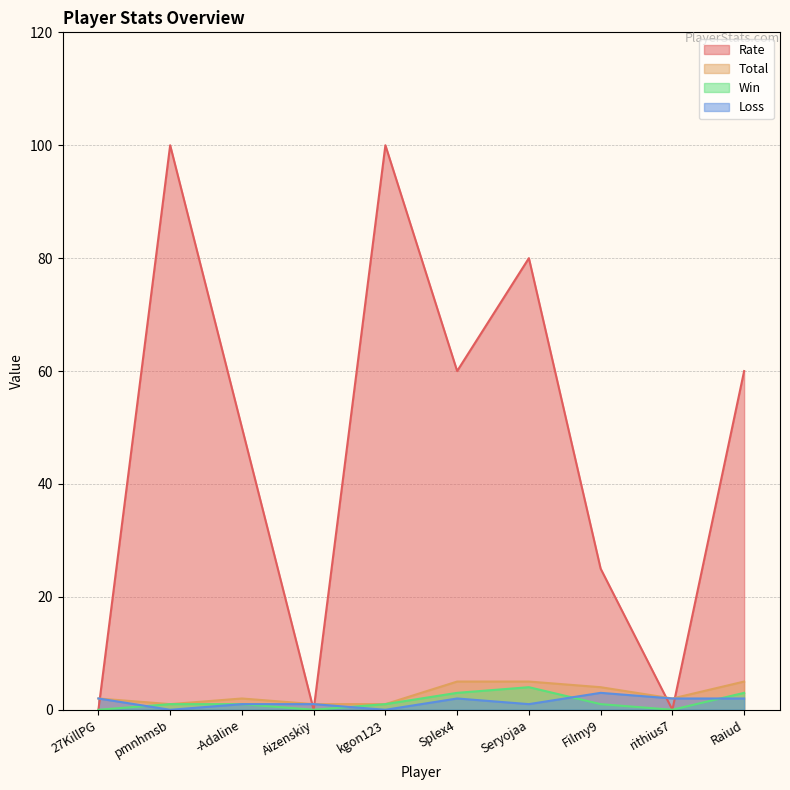

What is the difference between the Loss values at Raiud and Seryojaa?

1